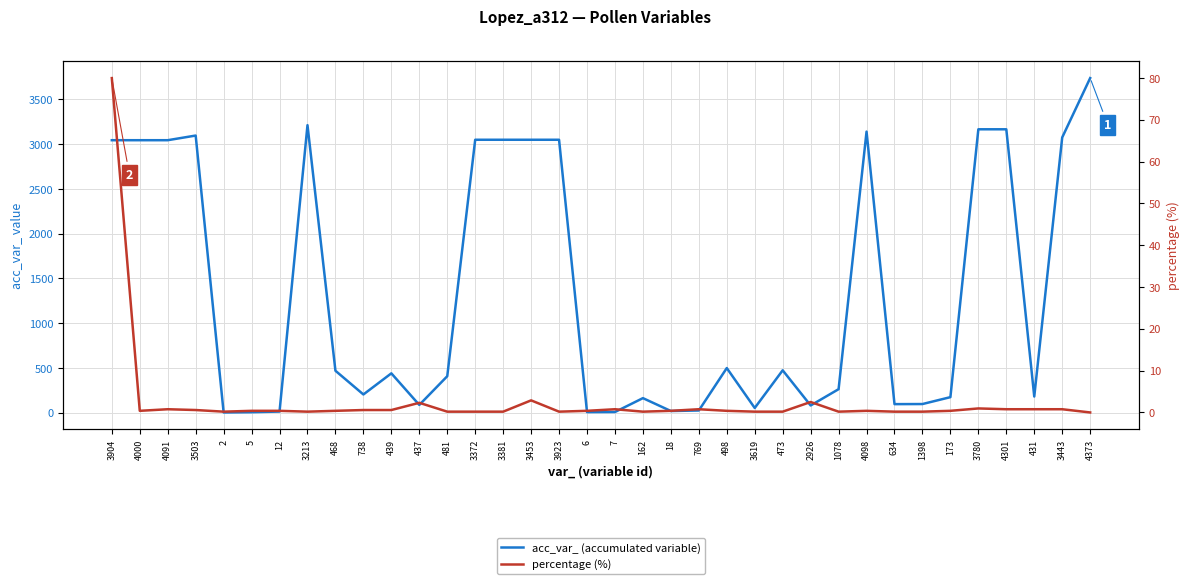

What is the maximum value for acc_var_ (accumulated variable)?

3738.0